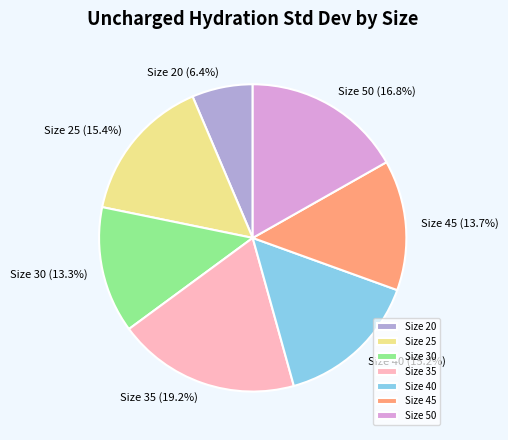

To the nearest percent, what is the difference between the largest and smallest slice percentages?

13%